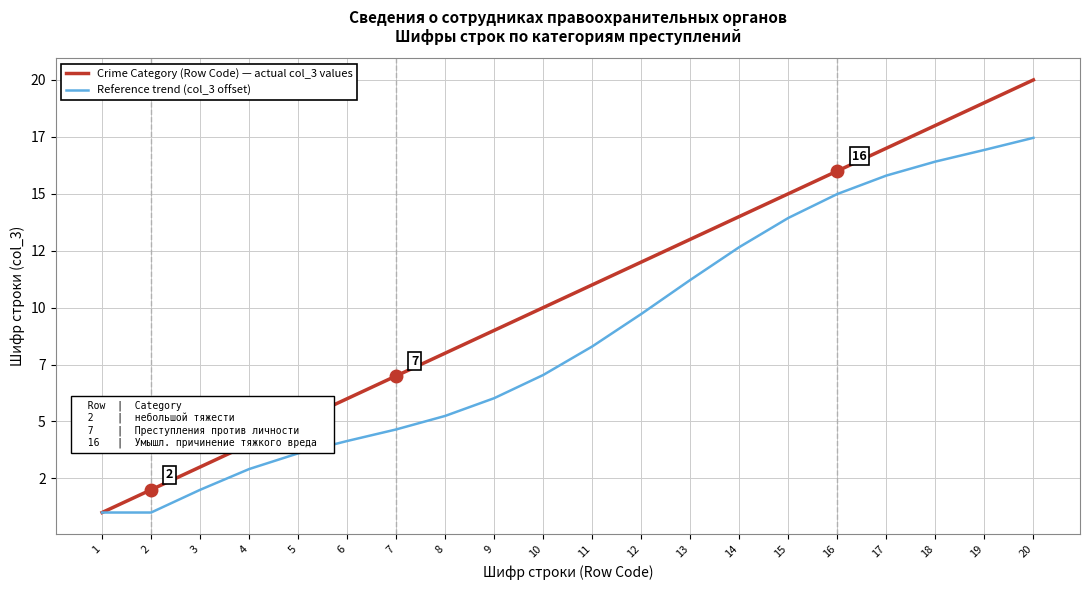

At which label does Reference trend (col_3 offset) first exceed 8?

11